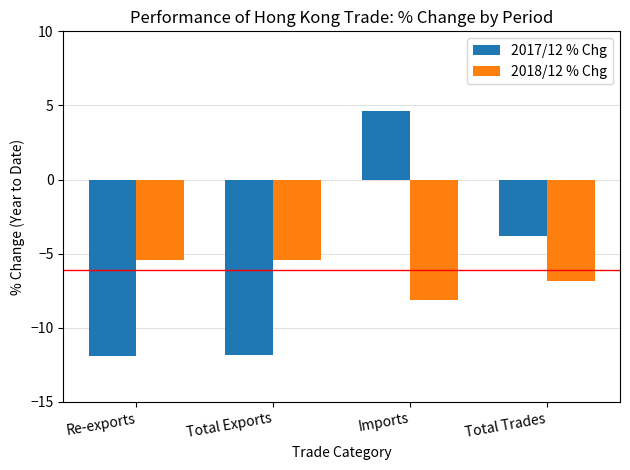

Which series has the largest range (max minus min)?

2017/12 % Chg